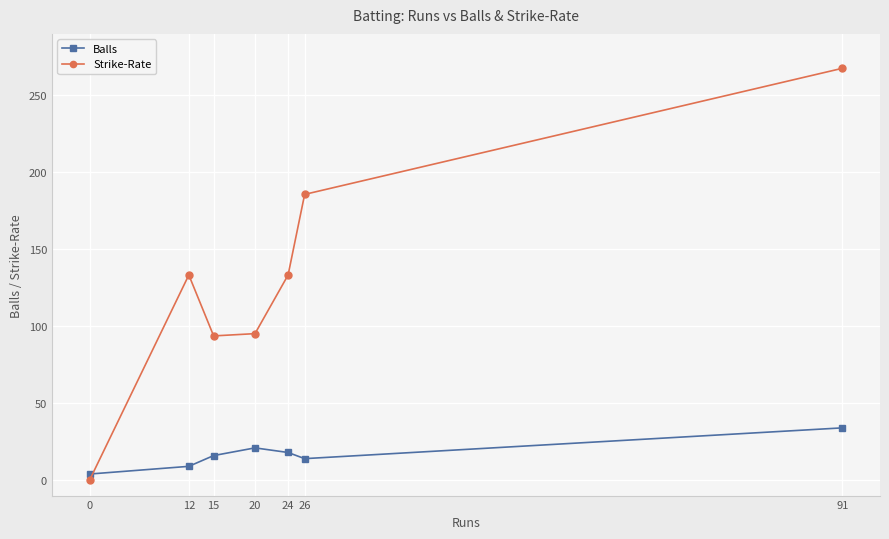

Is the value of Balls at 15 greater than the value of Strike-Rate at 20?

No